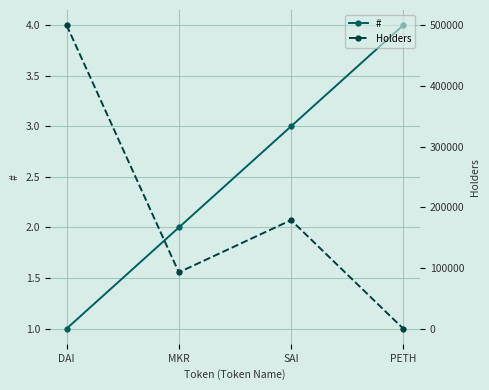

True or false: # has more than 1 points higher than both neighbors.

False